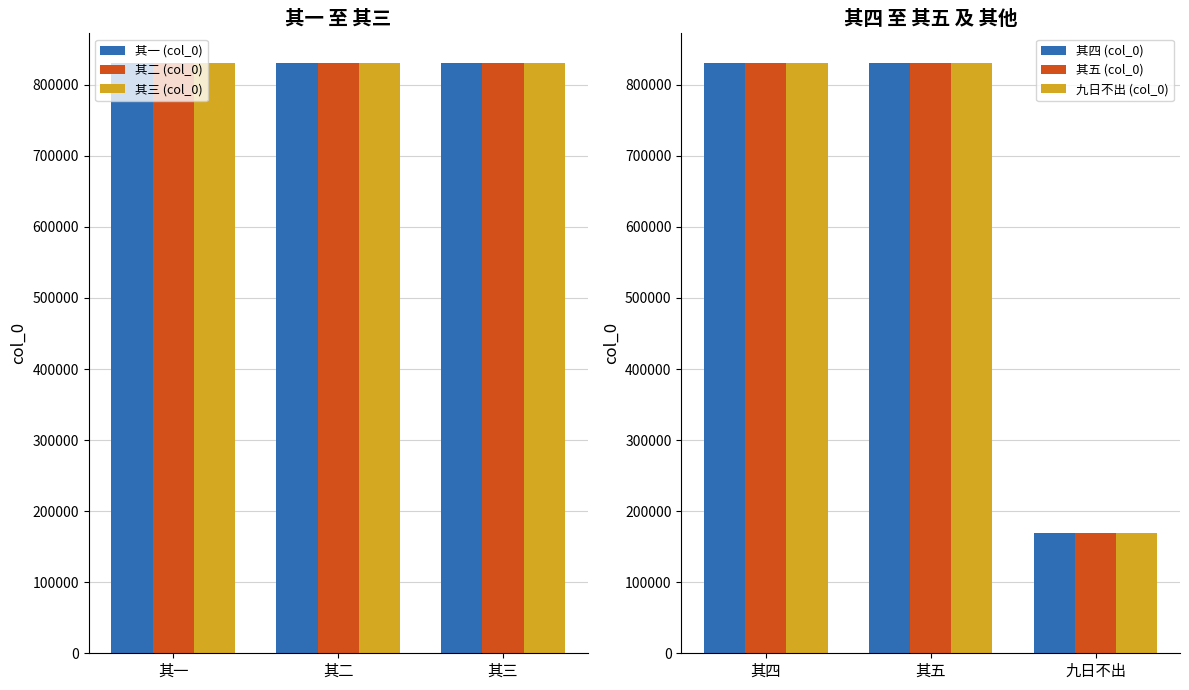

Rank the series by their maximum value, from highest to lowest.

其四 (col_0), 其五 (col_0), 九日不出 (col_0), 其一 (col_0), 其二 (col_0), 其三 (col_0)